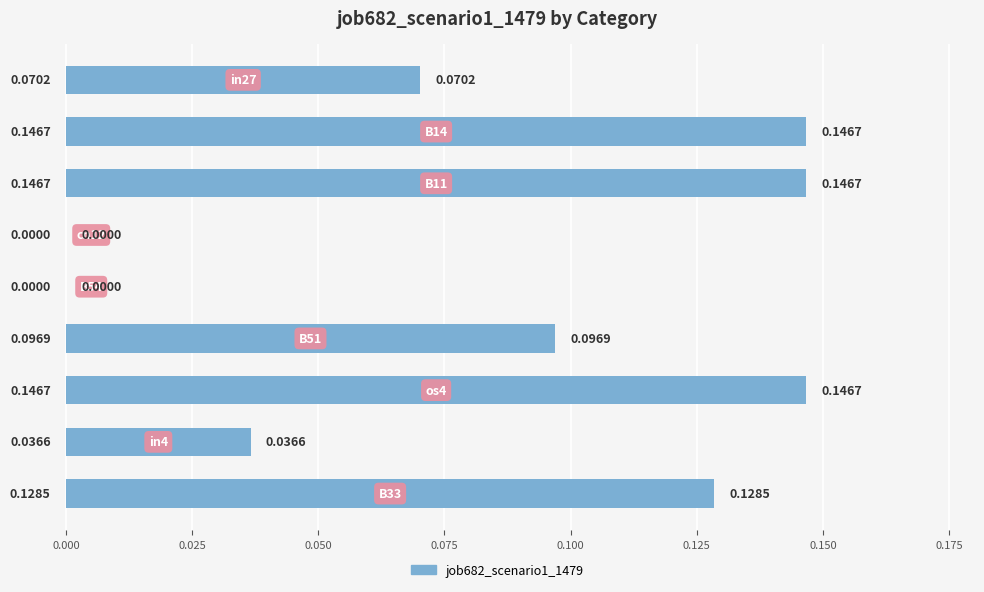

What is the sum of all values?

0.8